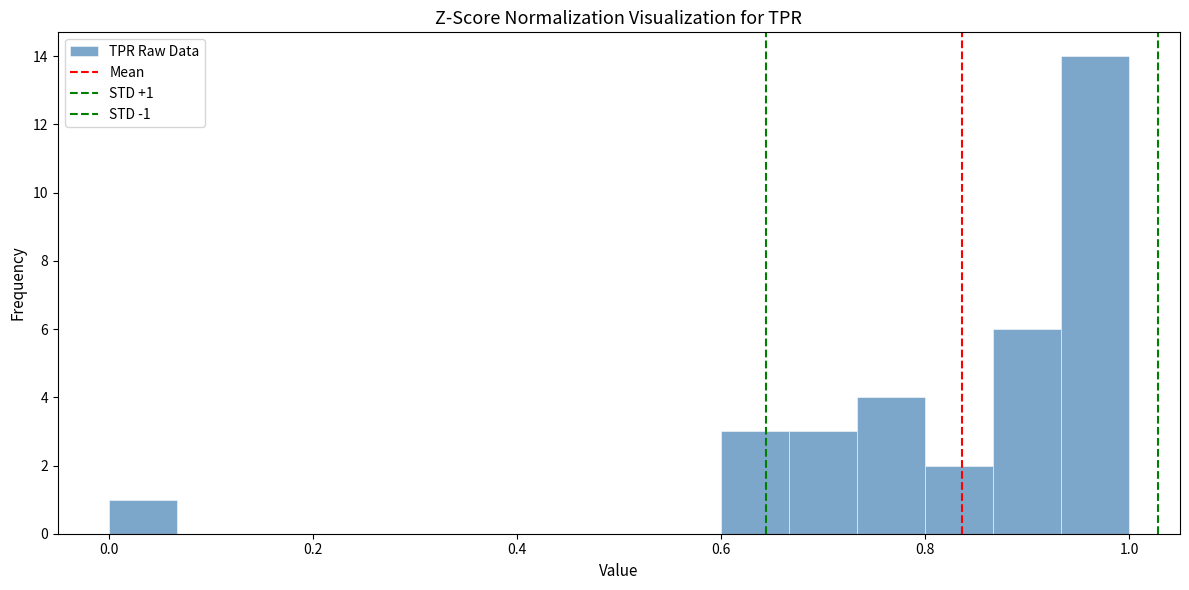

Read against the x-axis, roughly where is the centre of the tallest bar?

0.96